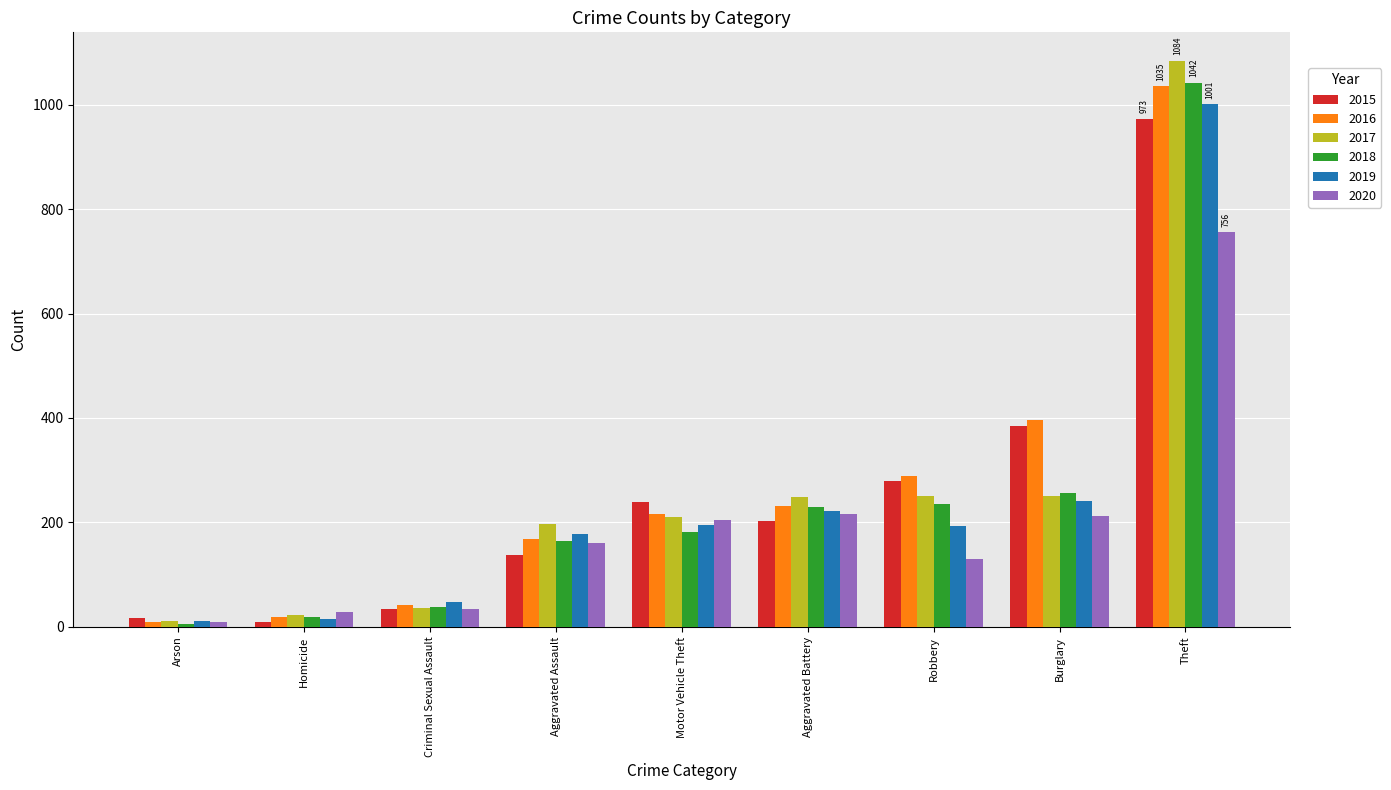

The 2016 series shows 9 at Arson. True or false?

True